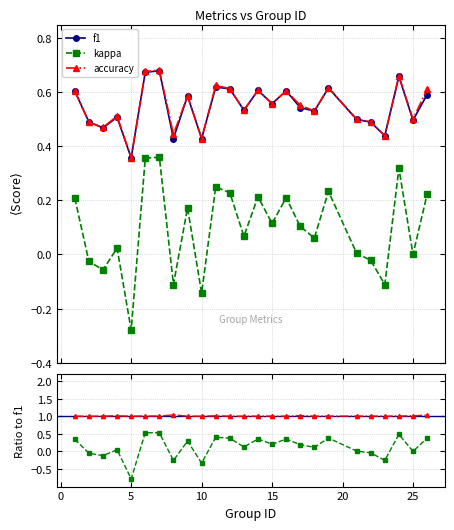

Which series ends up on top after the final intersection of accuracy and f1?

accuracy